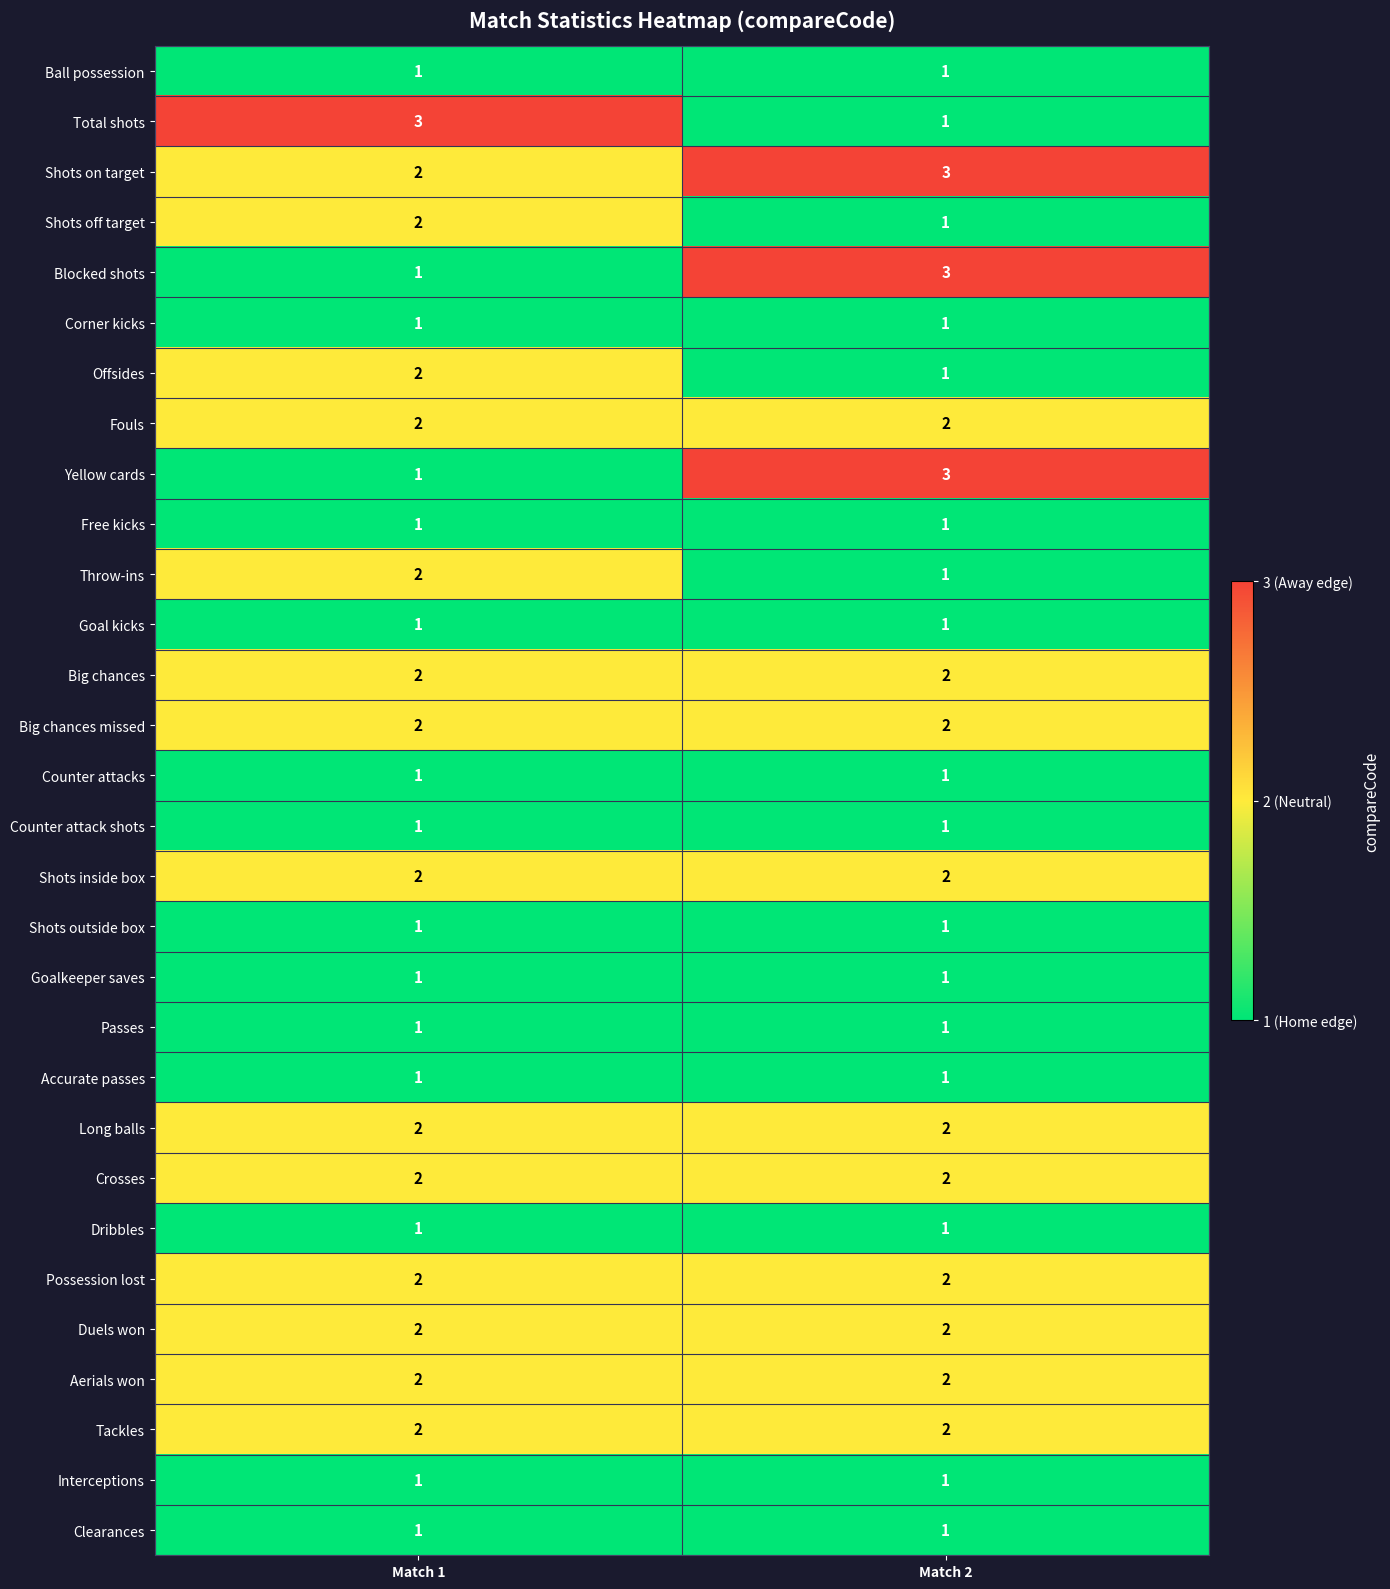

The value of Blocked shots at Match 1 is 1. True or false?

True